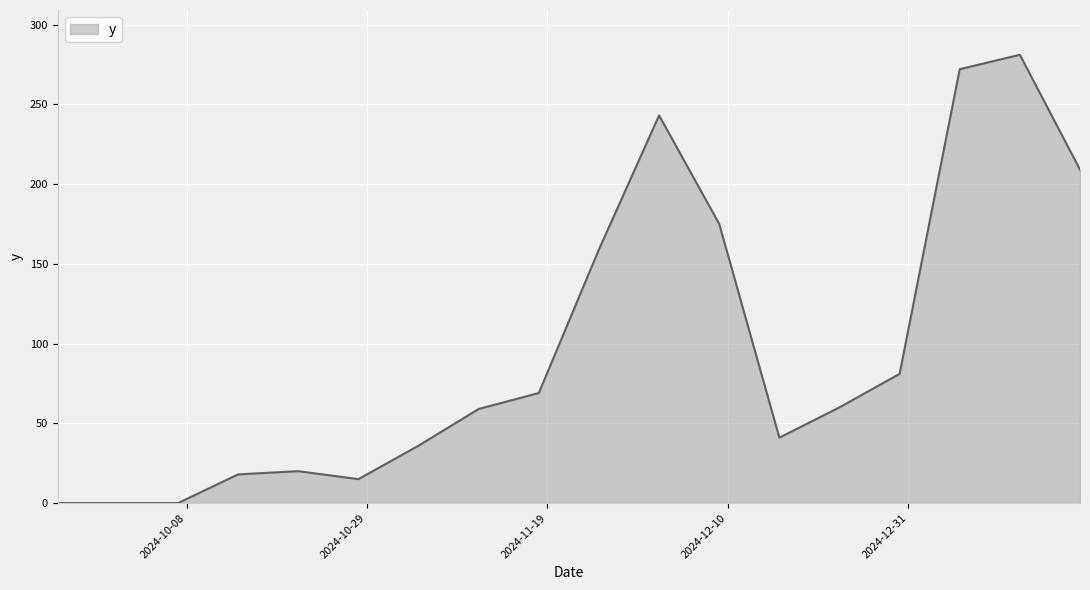

What is the difference between the maximum and minimum values?

281